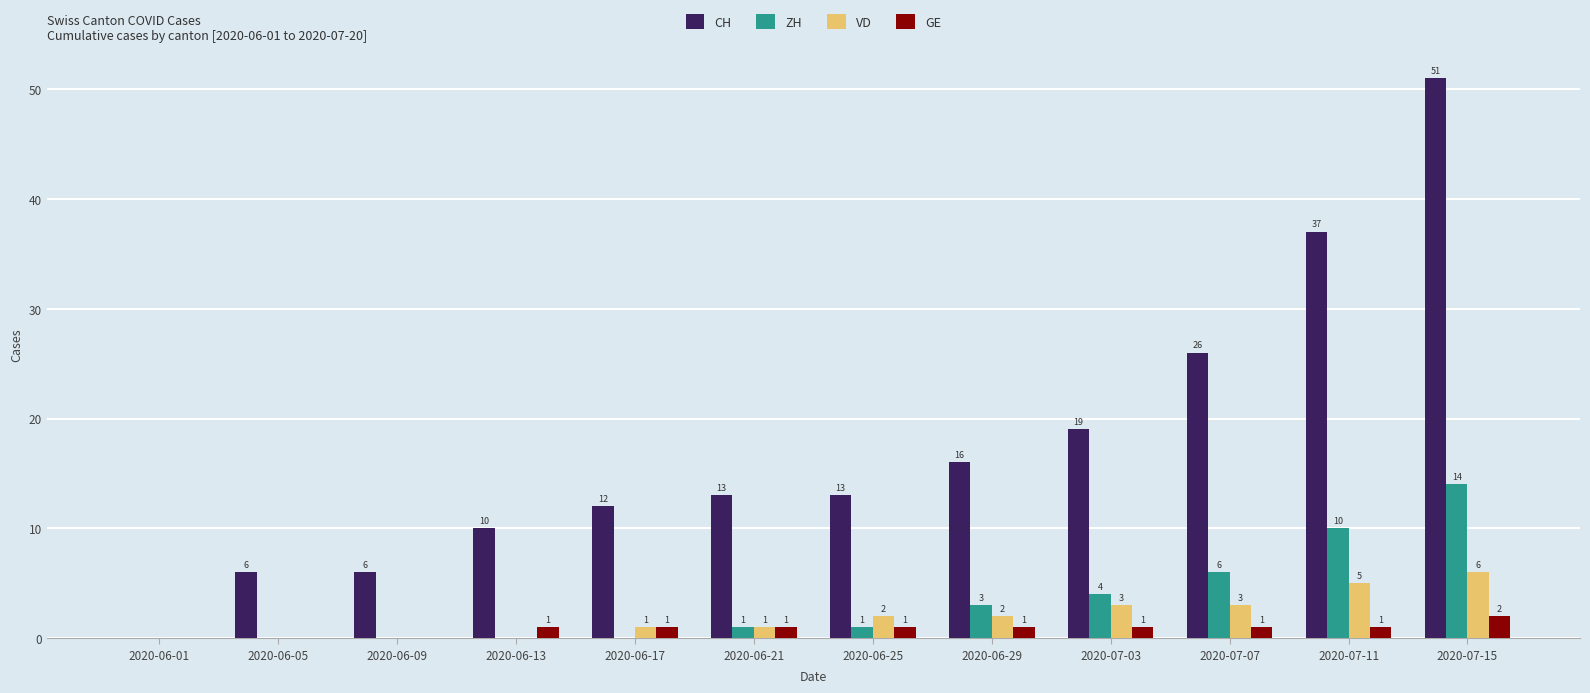

How many series are shown in this chart?

4